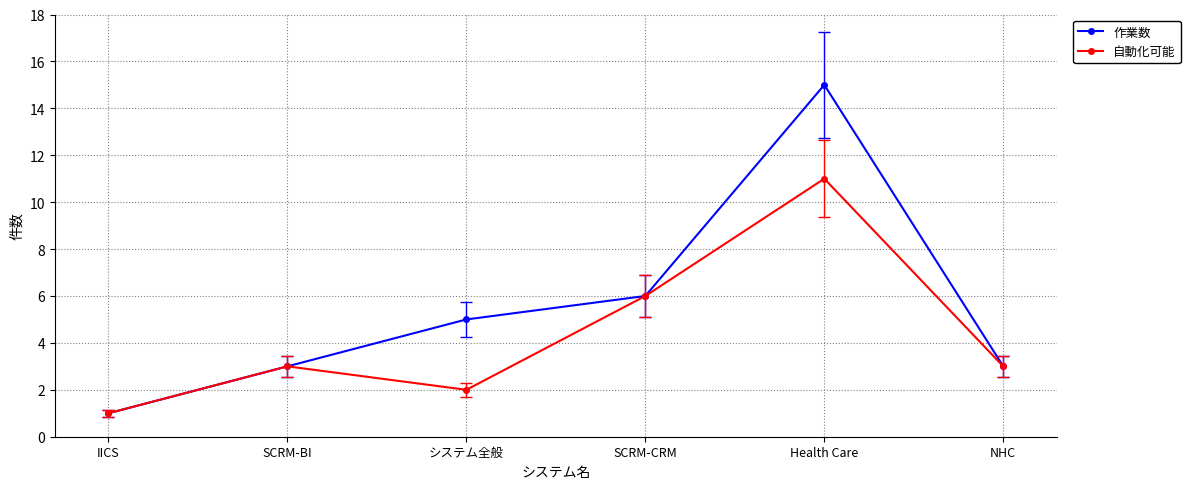

Which series has the largest total across all categories?

作業数